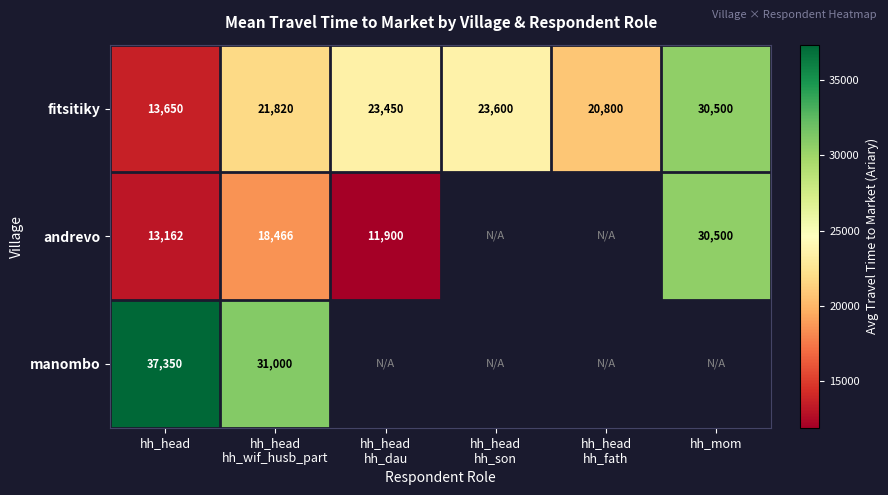

How many data points in fitsitiky are less than 23450?

3